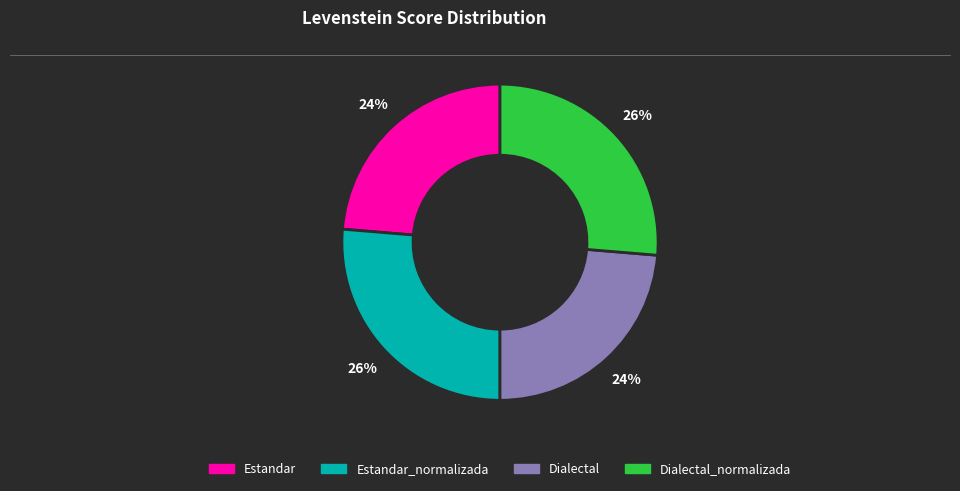

Is there a majority slice in this chart?

No